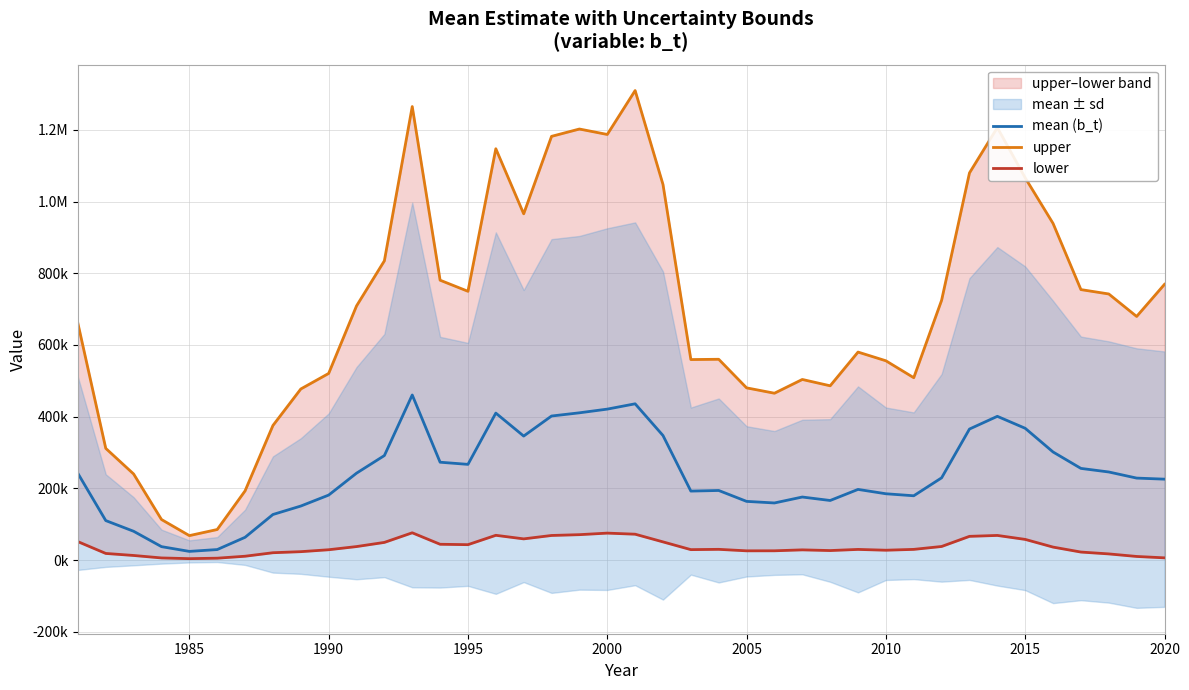

Which series has the widest spread of values?

upper